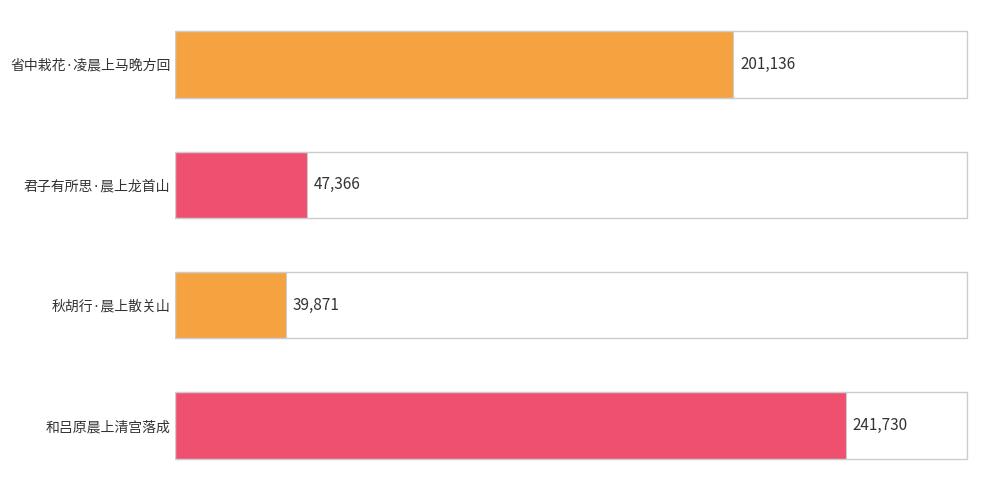

The chart shows a value of 201136 at 省中栽花·凌晨上马晚方回. True or false?

True